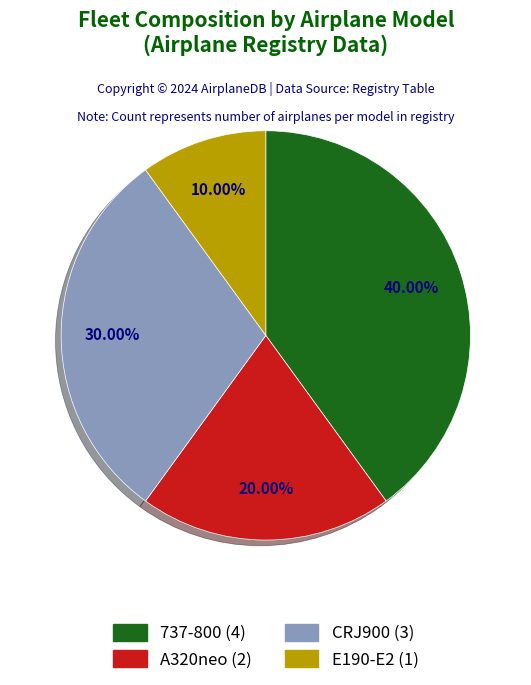

Approximately how many times larger is the value at 737-800 compared to E190-E2?

4.0